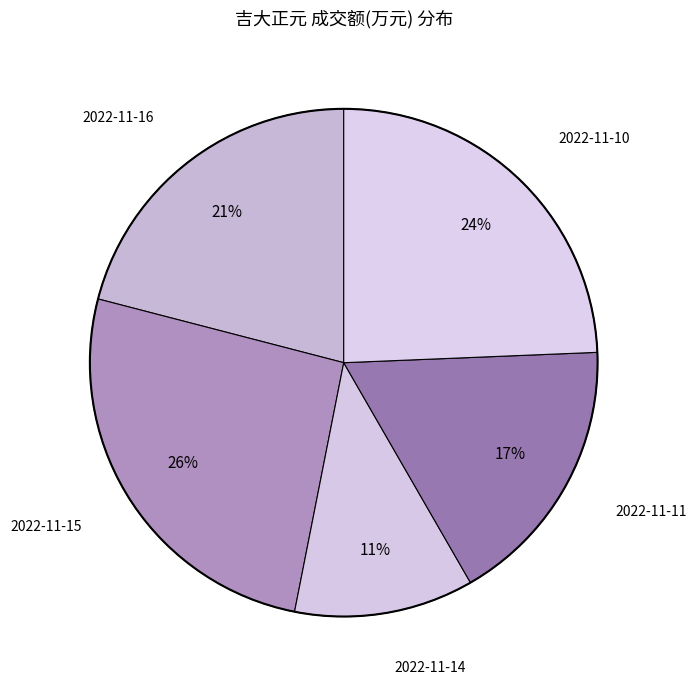

Which category has the biggest portion of the pie?

2022-11-15